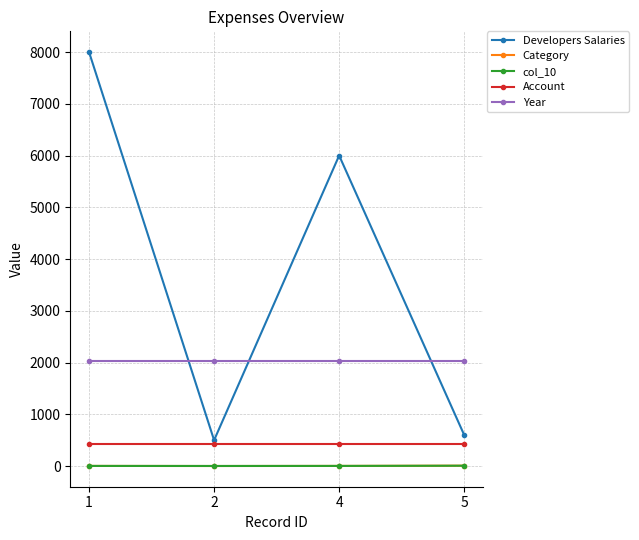

True or false: Year and Category intersect in this chart.

False